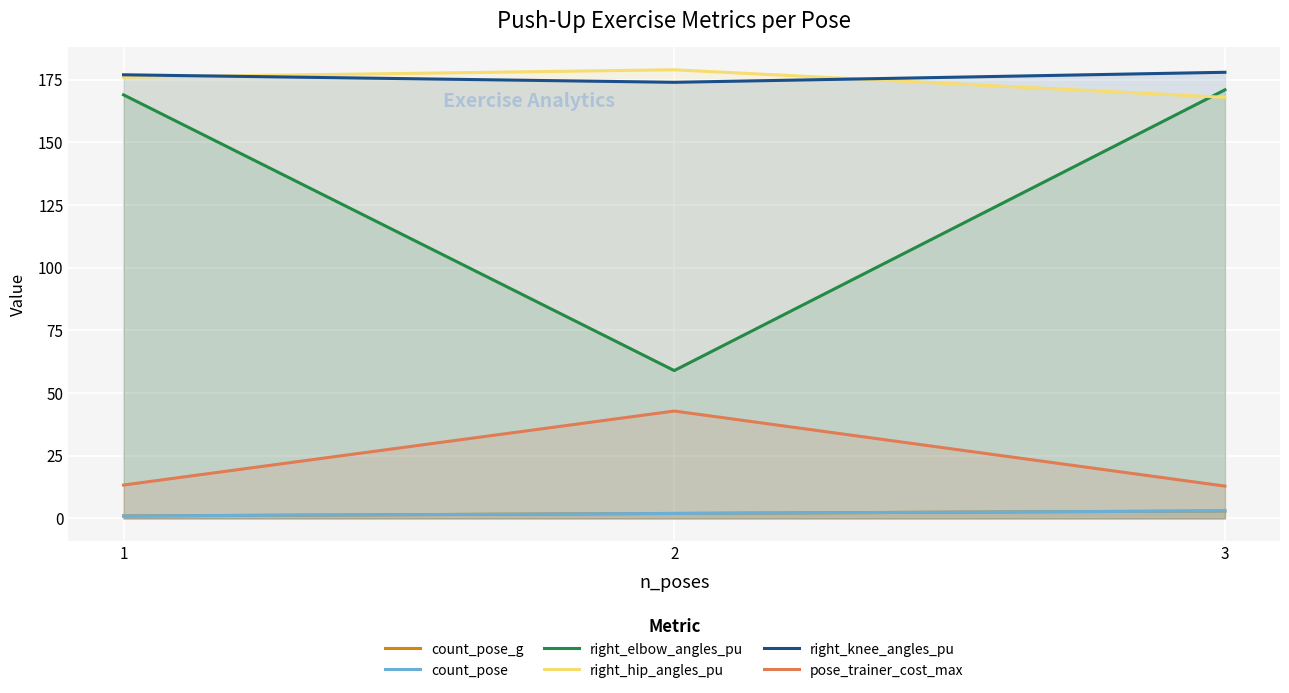

Rank the series at 1 from highest to lowest value.

right_knee_angles_pu, right_hip_angles_pu, right_elbow_angles_pu, pose_trainer_cost_max, count_pose_g, count_pose